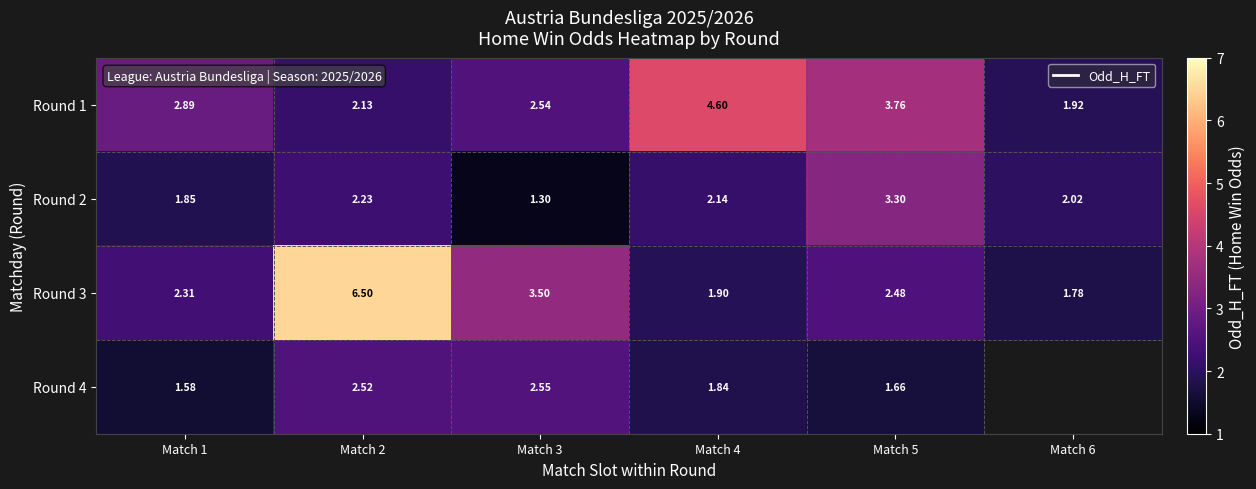

What value does the row_1 series have at Match 2?

2.2